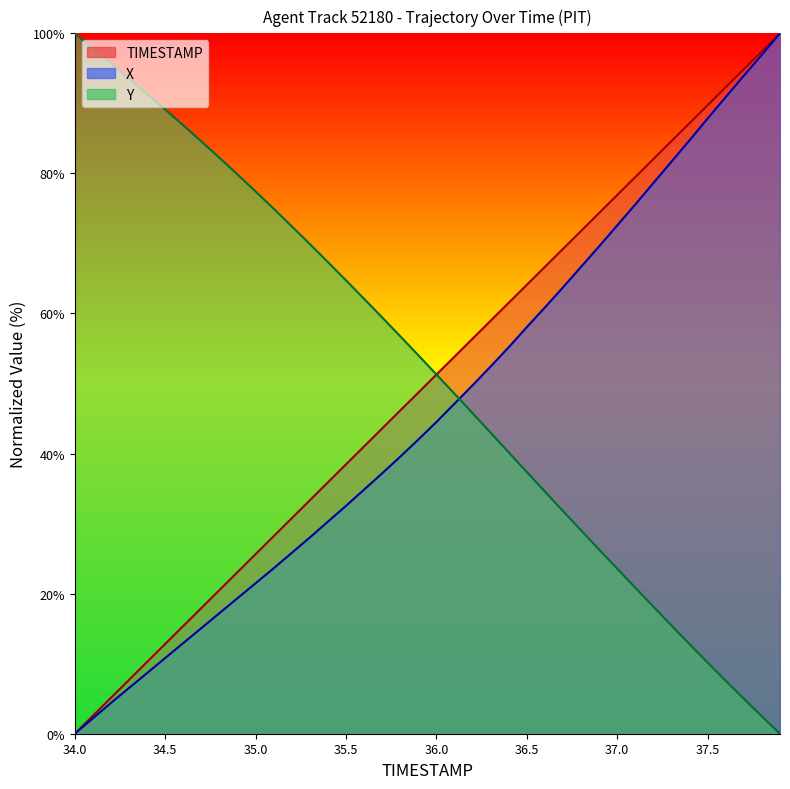

List the series in order of their overall mean, lowest first.

X, TIMESTAMP, Y